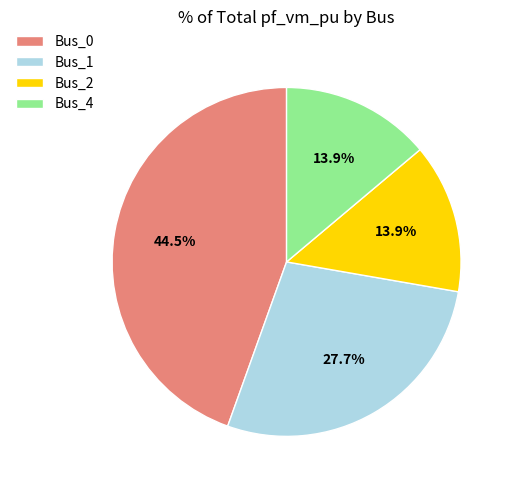

What percentage is the Bus_4 slice, to the nearest percent?

14%